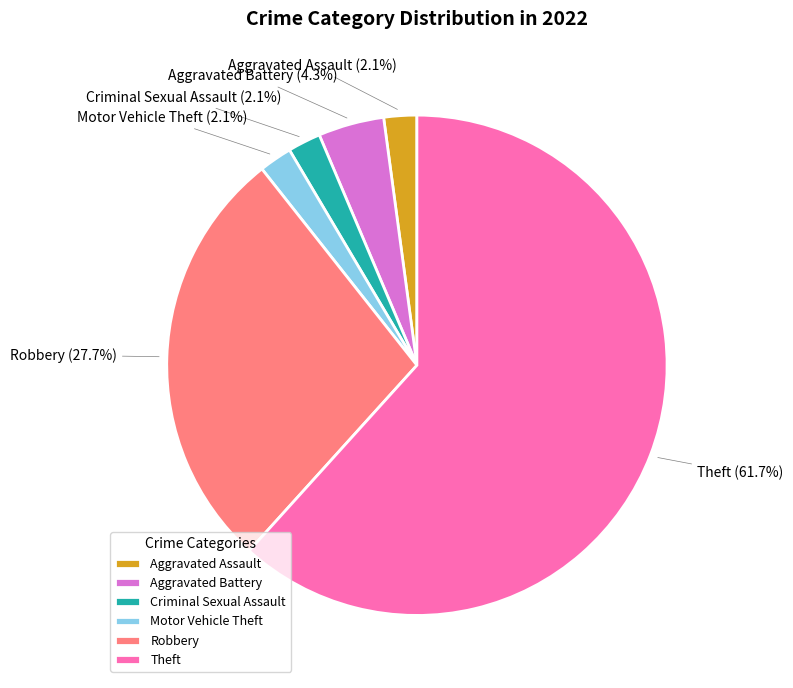

What is the ratio of the value at Aggravated Assault to the value at Criminal Sexual Assault?

1.0